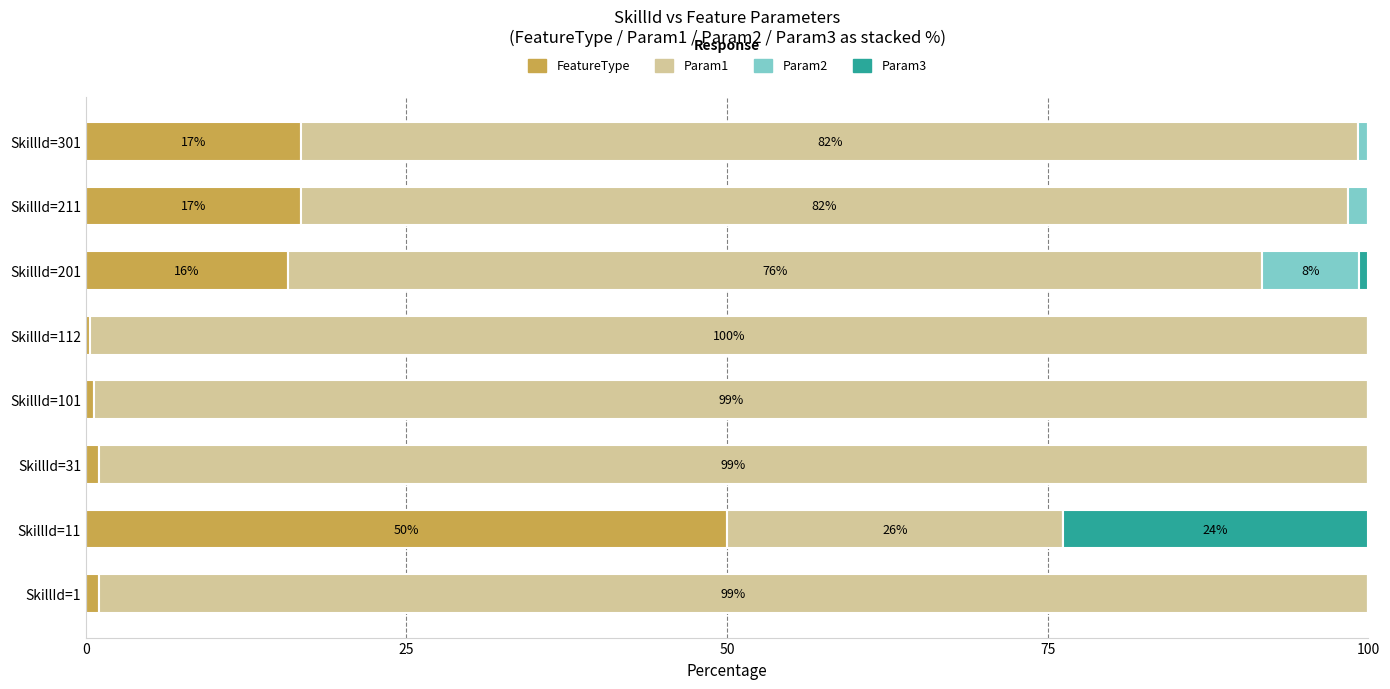

Count the number of categories in the chart.

8